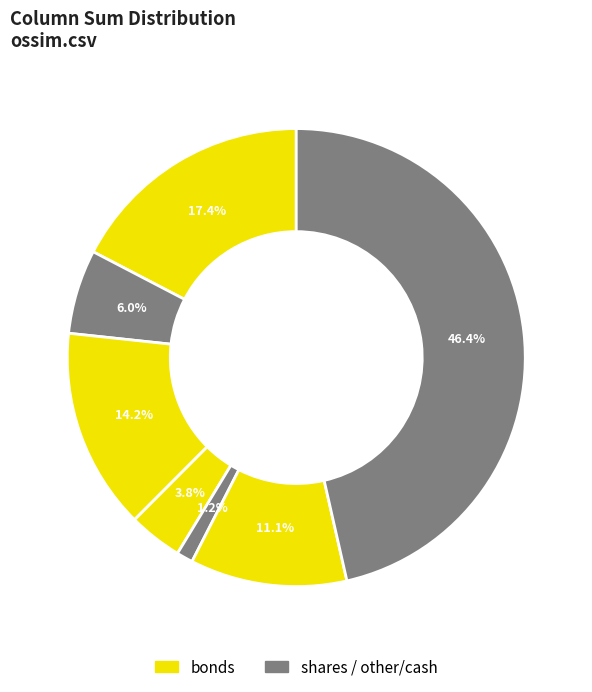

How many slices are in this pie chart?

7